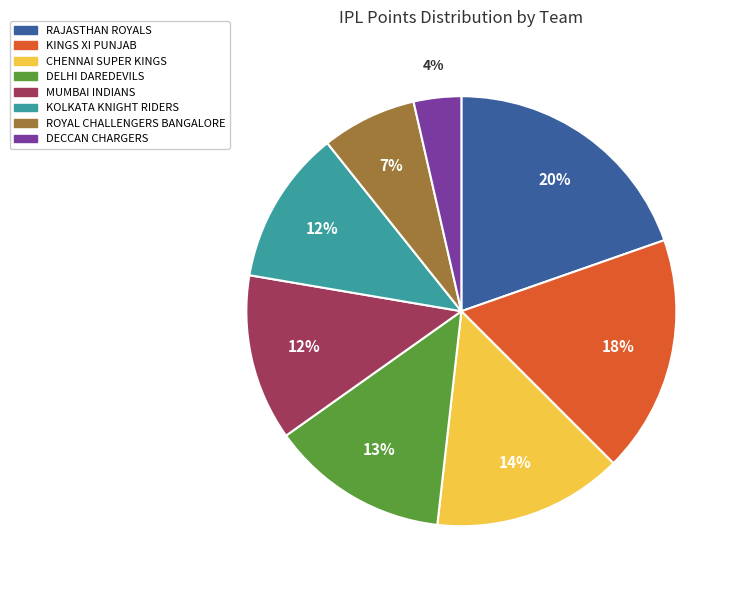

Is there any slice that represents more than half of the pie?

No